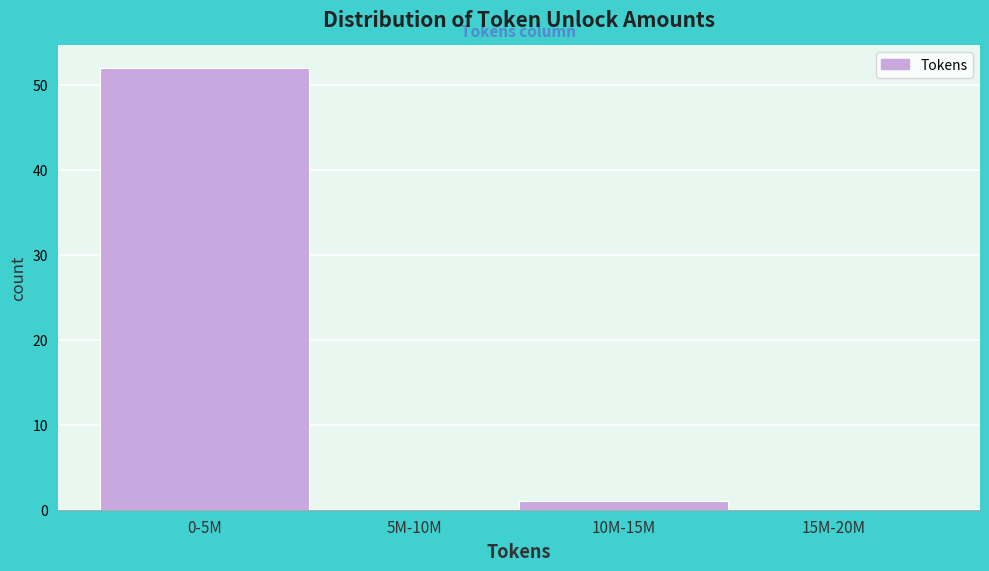

Reading left to right, list all the values displayed in this chart.

0-5M=52	5M-10M=0	10M-15M=1	15M-20M=0